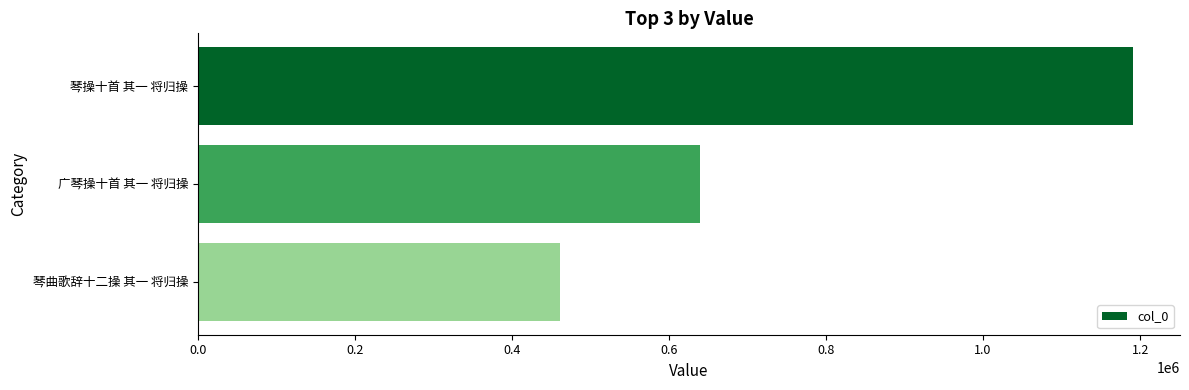

Which has a higher value, 琴操十首 其一 将归操 or 广琴操十首 其一 将归操?

琴操十首 其一 将归操